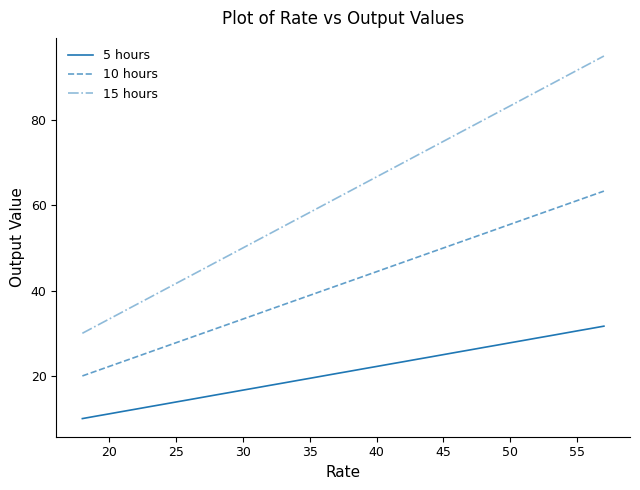

Reading right to left, list all the values displayed in this chart.

5 hours: 31.7	31.1	30.6	30.0	29.4	28.9	28.3	27.8	27.2	26.7	26.1	25.6	25.0	24.4	23.9	23.3	22.8	22.2	21.7	21.1	20.6	20.0	19.4	18.9	18.3	17.8	17.2	16.7	16.1	15.6	15.0	14.4	13.9	13.3	12.8	12.2	11.7	11.1	10.6	10.0
10 hours: 63.3	62.2	61.1	60.0	58.9	57.8	56.7	55.6	54.4	53.3	52.2	51.1	50.0	48.9	47.8	46.7	45.6	44.4	43.3	42.2	41.1	40.0	38.9	37.8	36.7	35.6	34.4	33.3	32.2	31.1	30.0	28.9	27.8	26.7	25.6	24.4	23.3	22.2	21.1	20.0
15 hours: 95.0	93.3	91.7	90.0	88.3	86.7	85.0	83.3	81.7	80.0	78.3	76.7	75.0	73.3	71.7	70.0	68.3	66.7	65.0	63.3	61.7	60.0	58.3	56.7	55.0	53.3	51.7	50.0	48.3	46.7	45.0	43.3	41.7	40.0	38.3	36.7	35.0	33.3	31.7	30.0